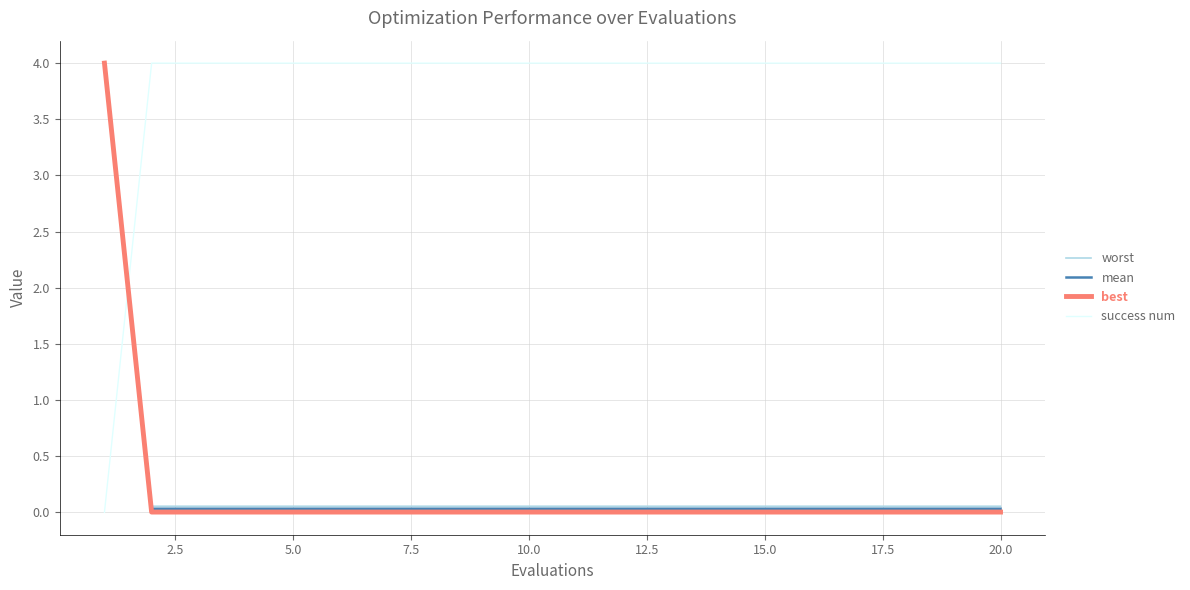

True or false: mean and success num cross at least once.

True